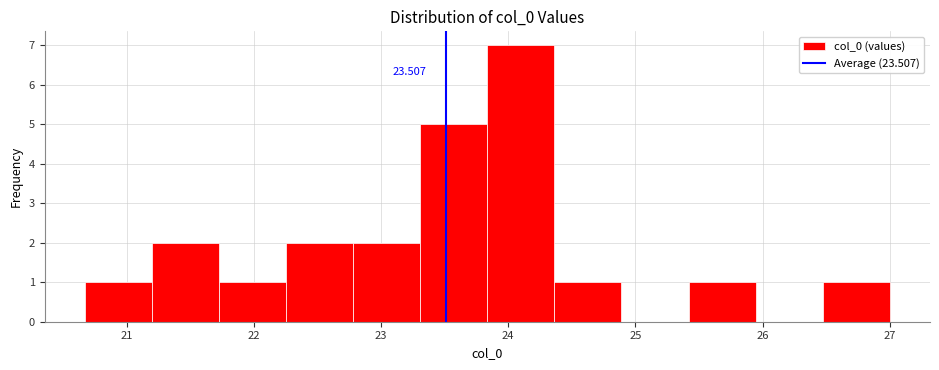

Over which range of the x-axis is the bar tallest?

23.8 to 24.4